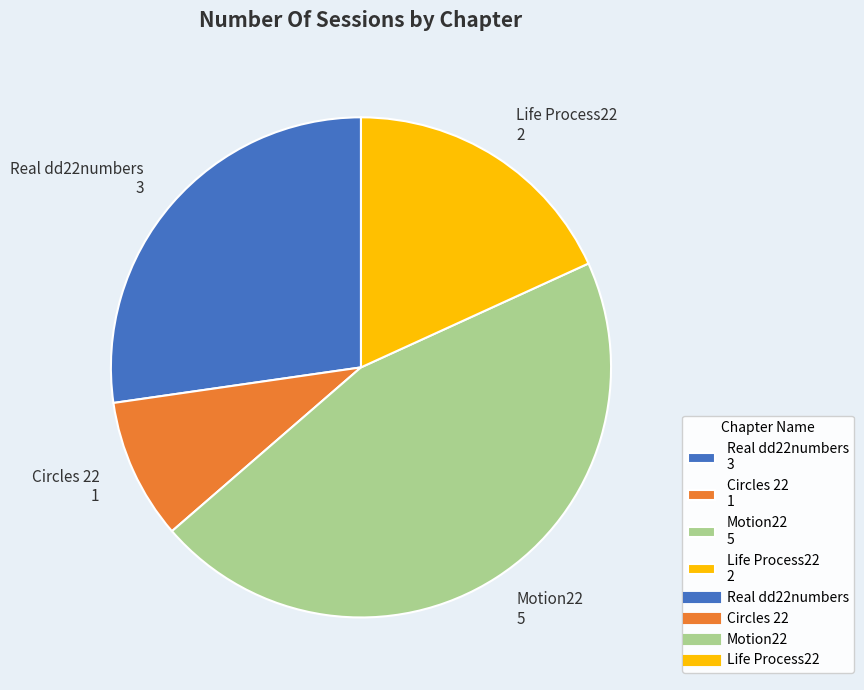

Which category has the smallest portion of the pie?

Circles 22